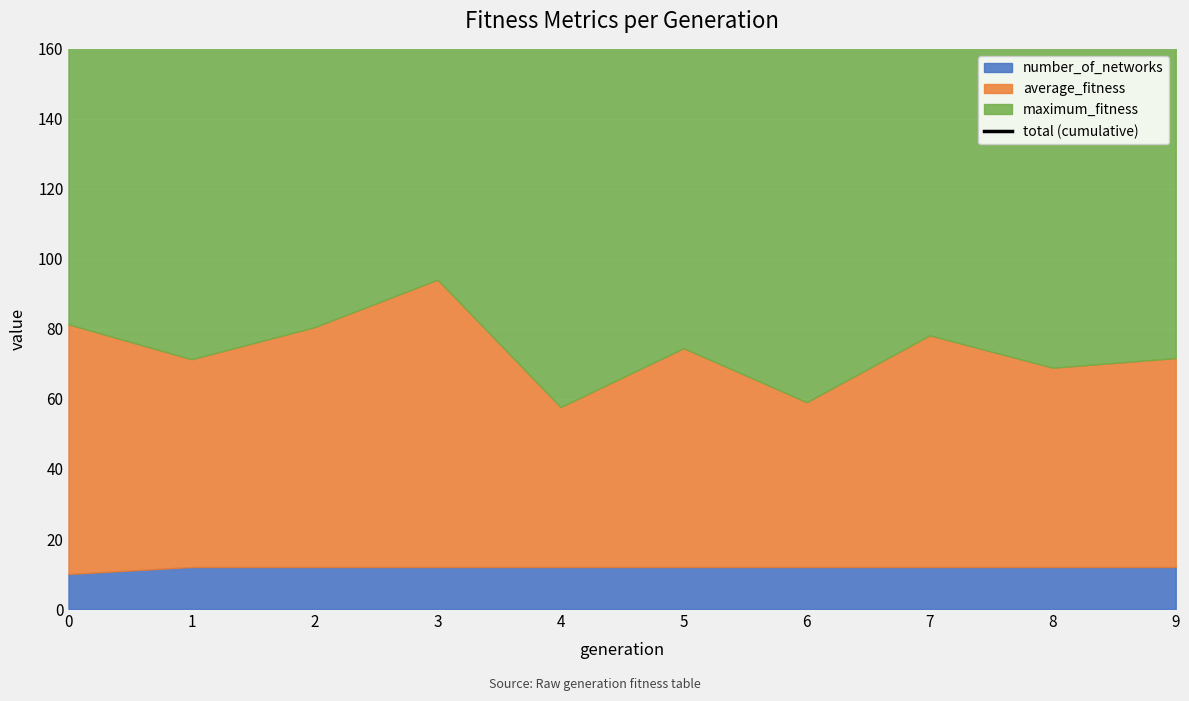

True or false: the data has more than 2 interior local peaks.

True